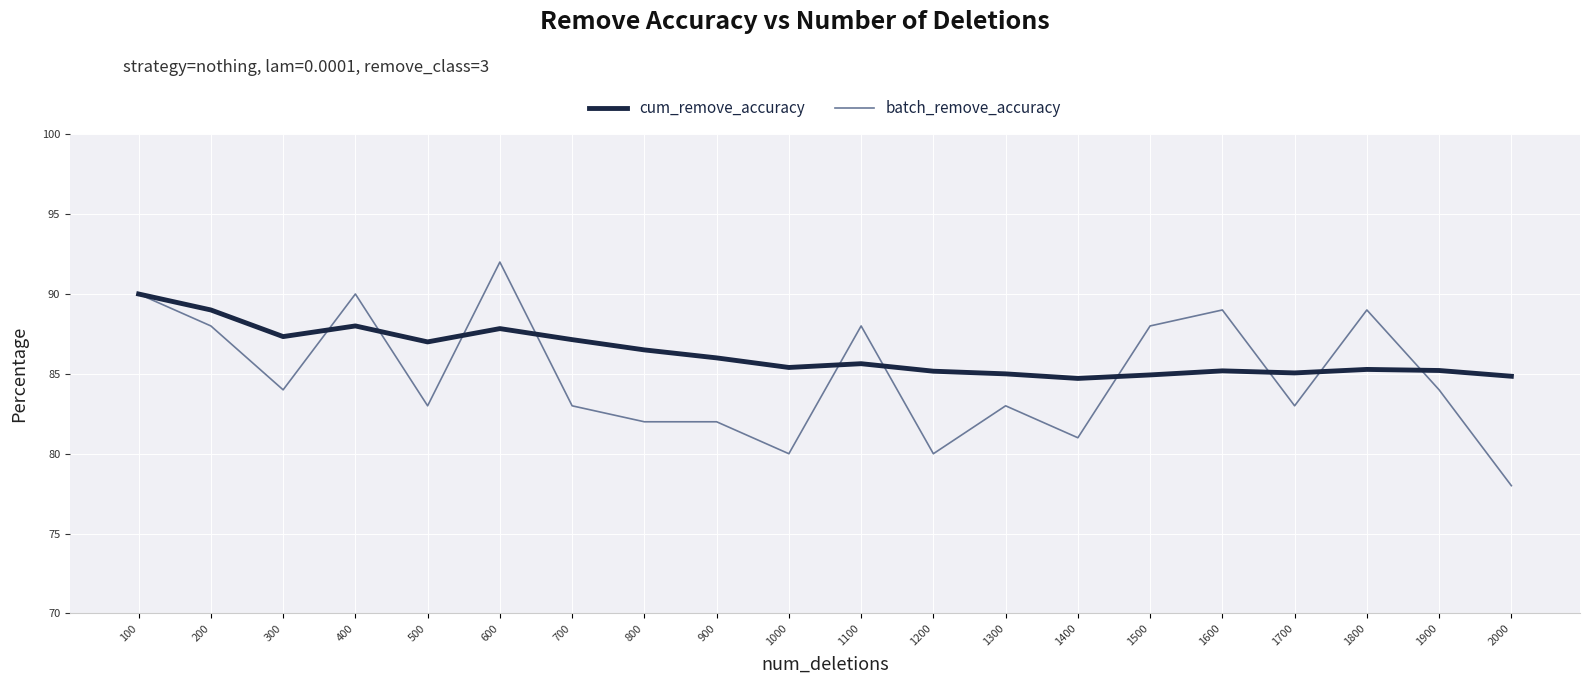

What is the value of the cum_remove_accuracy point at the 11th from the left?

0.9